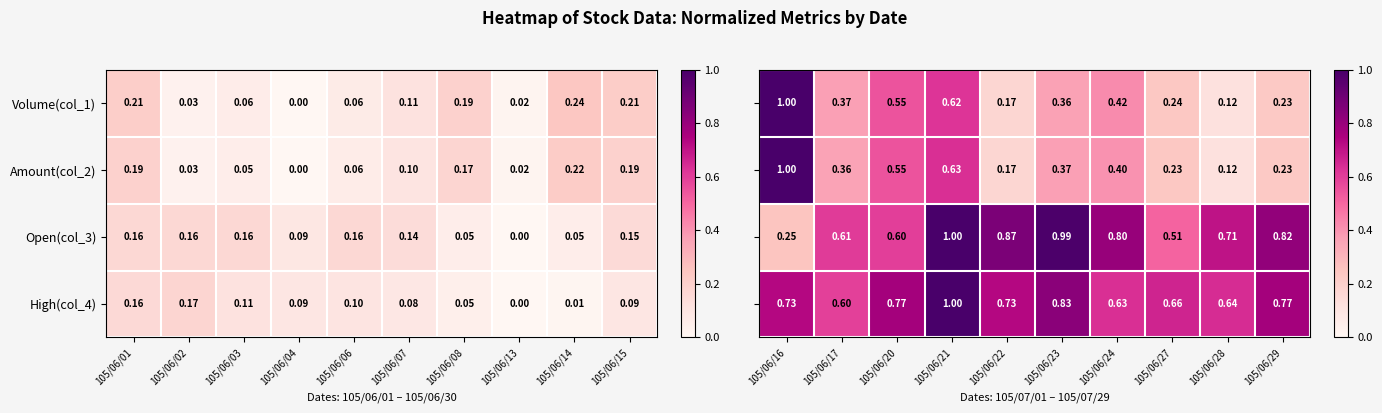

At how many categories does at least one series exceed 0?

10